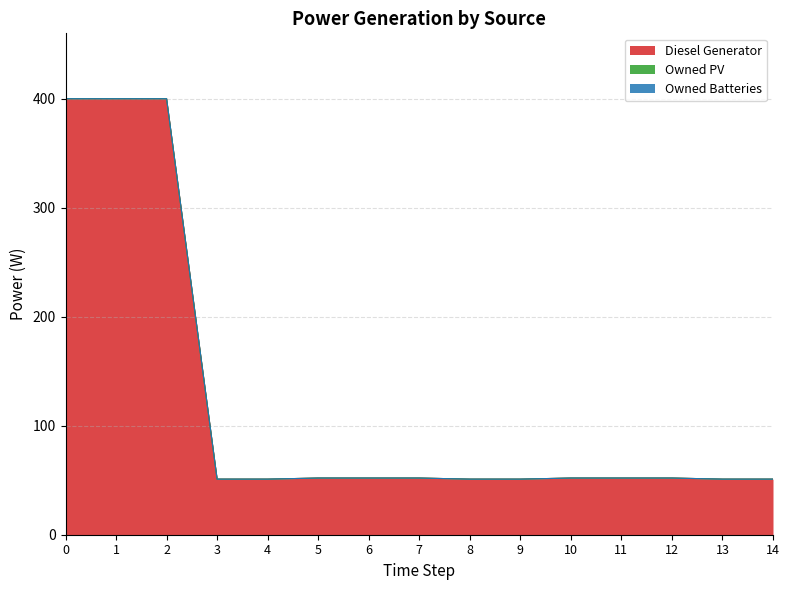

True or false: Owned Batteries and Owned PV cross at least once.

False